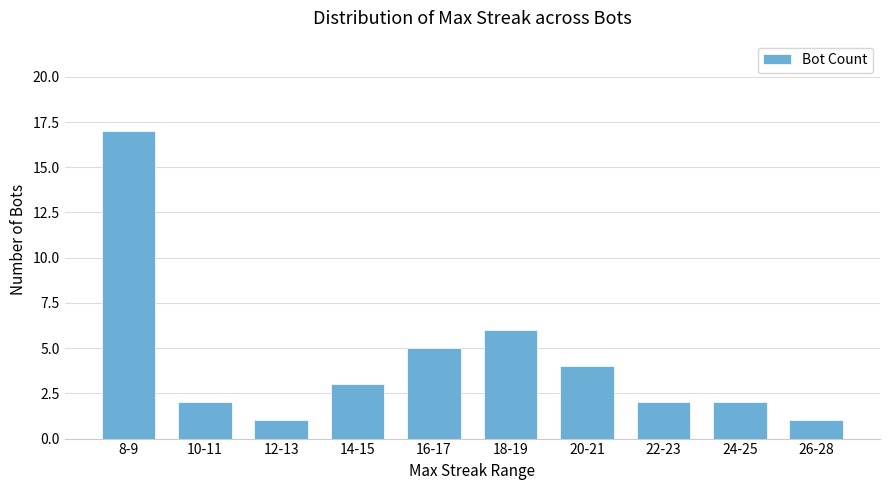

Where does the data first go above 3?

8-9